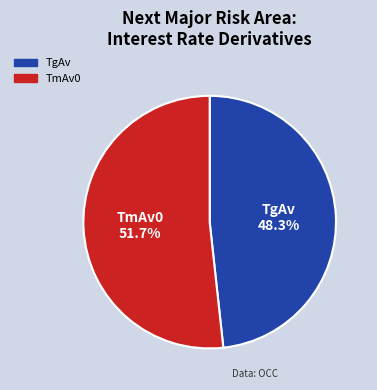

How many segments does this pie chart have?

2